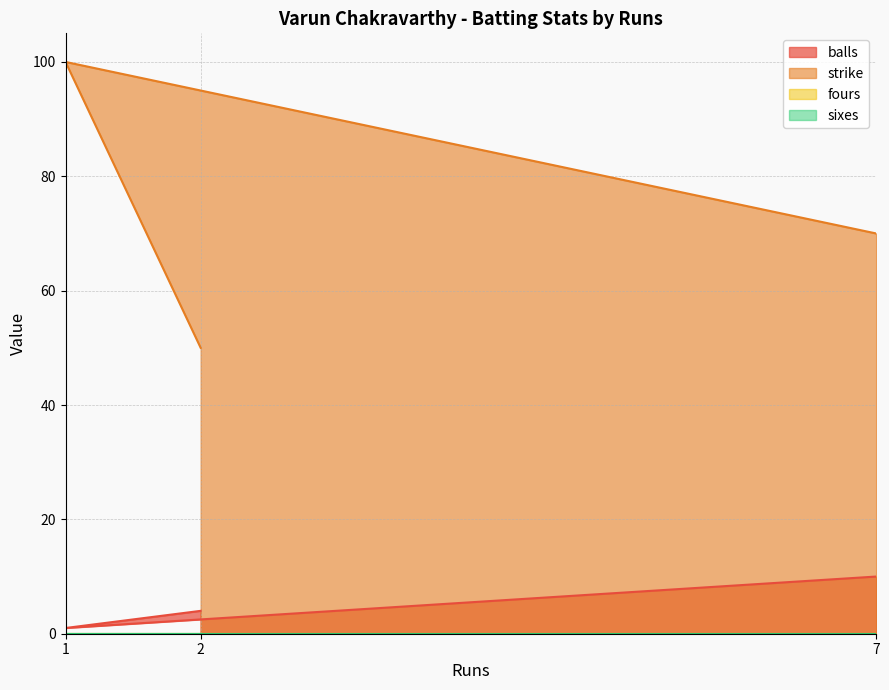

Is it true that balls equals 10 at 7?

True